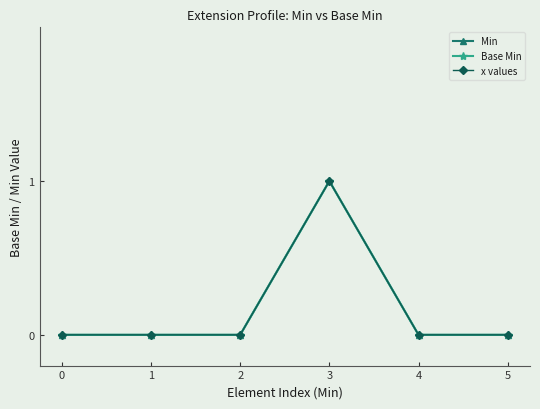

Is this an area chart (filled region under the line)?

No